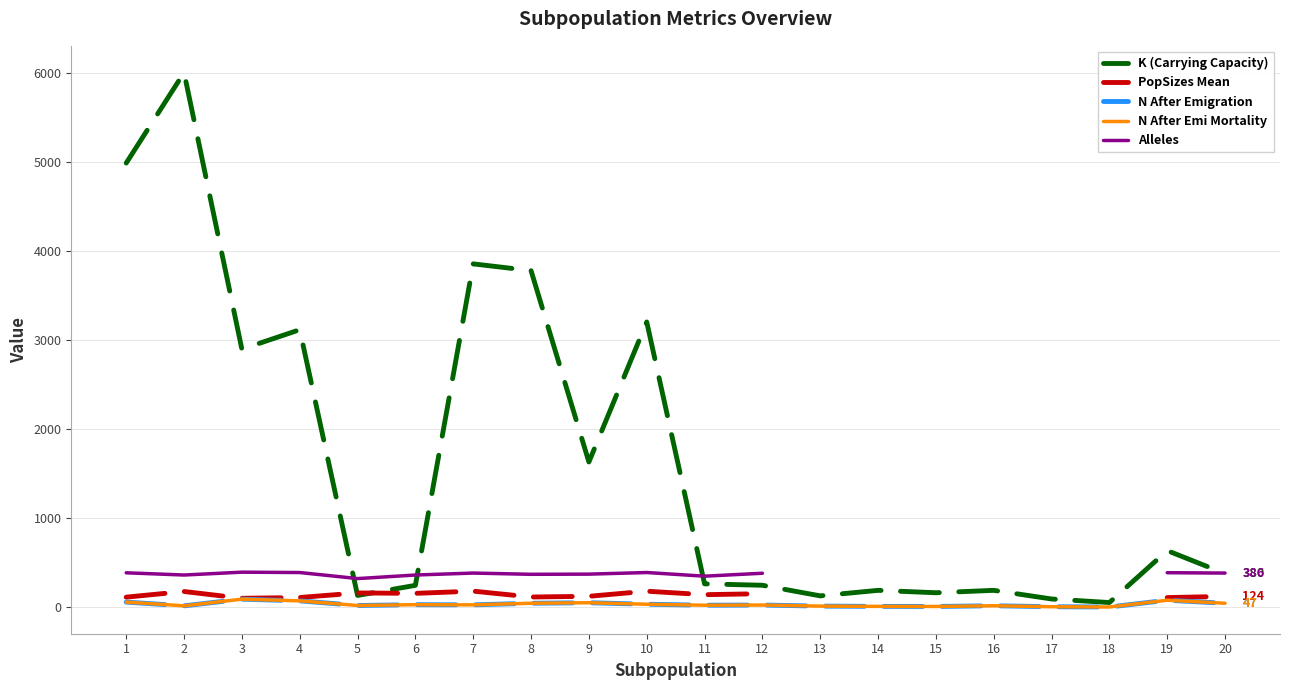

Is this an area chart (filled region under the line)?

No